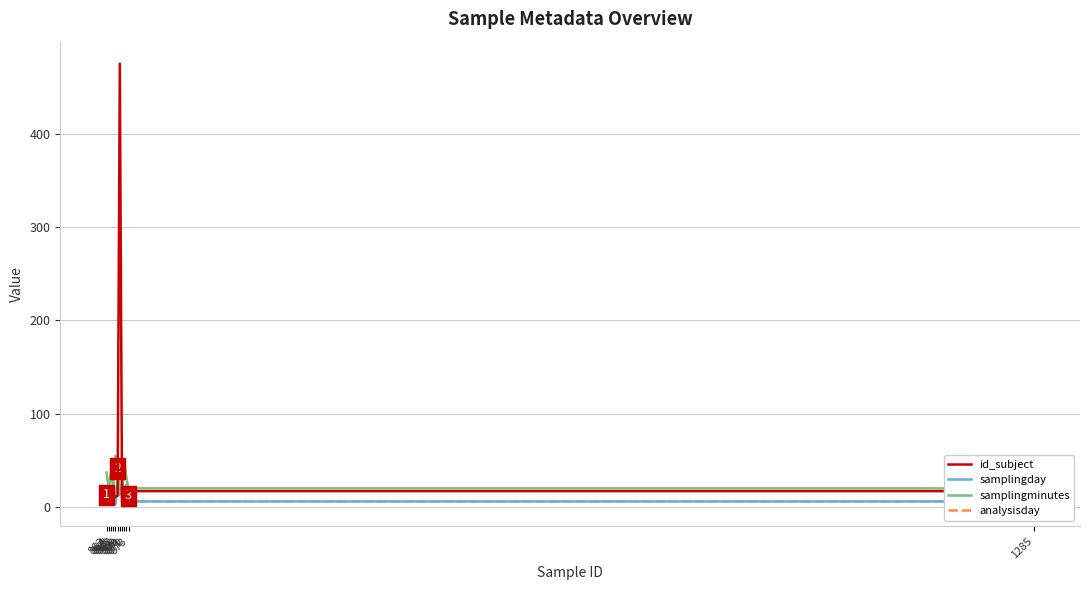

Does the chart display data point markers on the line(s)?

No